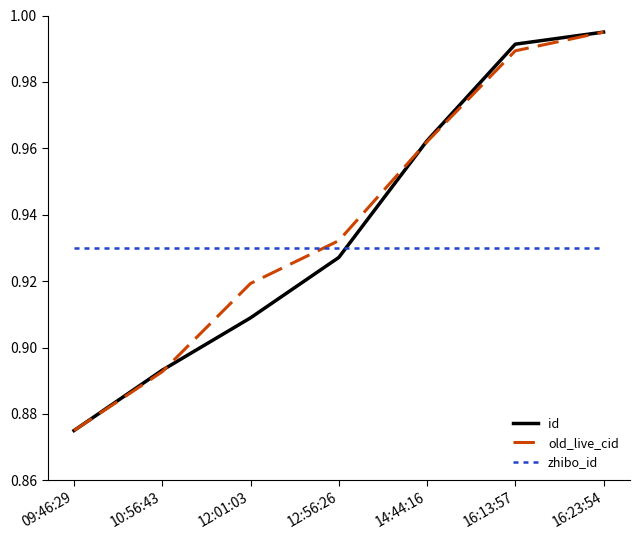

What are all the series names shown in the legend?

id, old_live_cid, zhibo_id